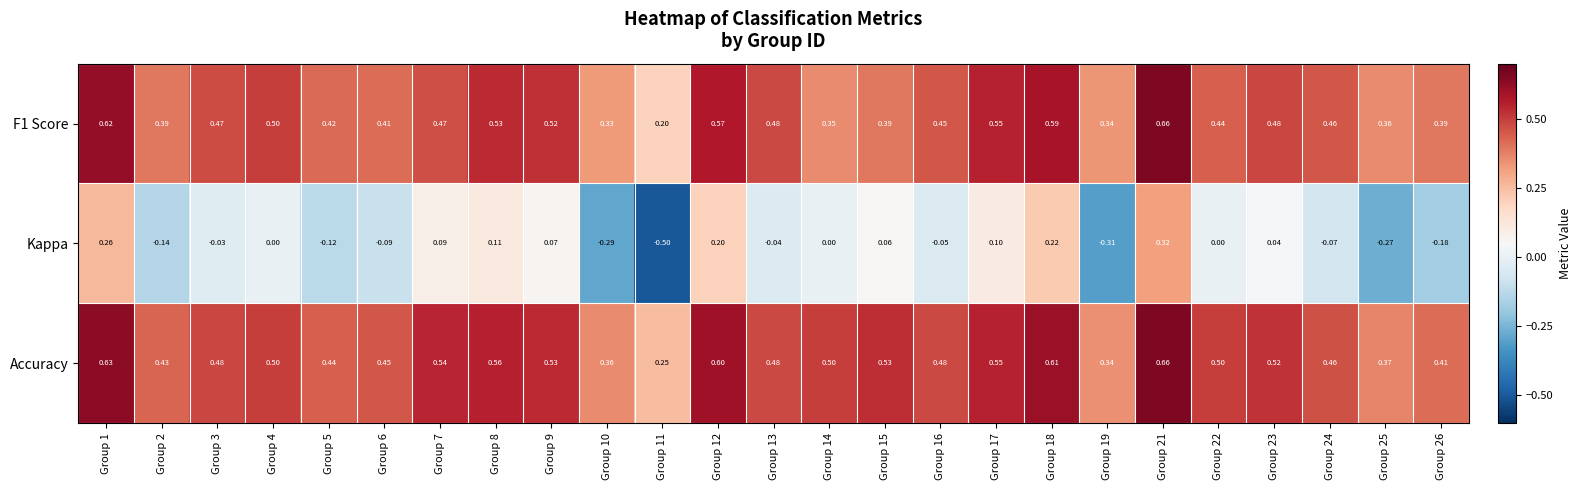

Which series has the largest total across all categories?

Accuracy